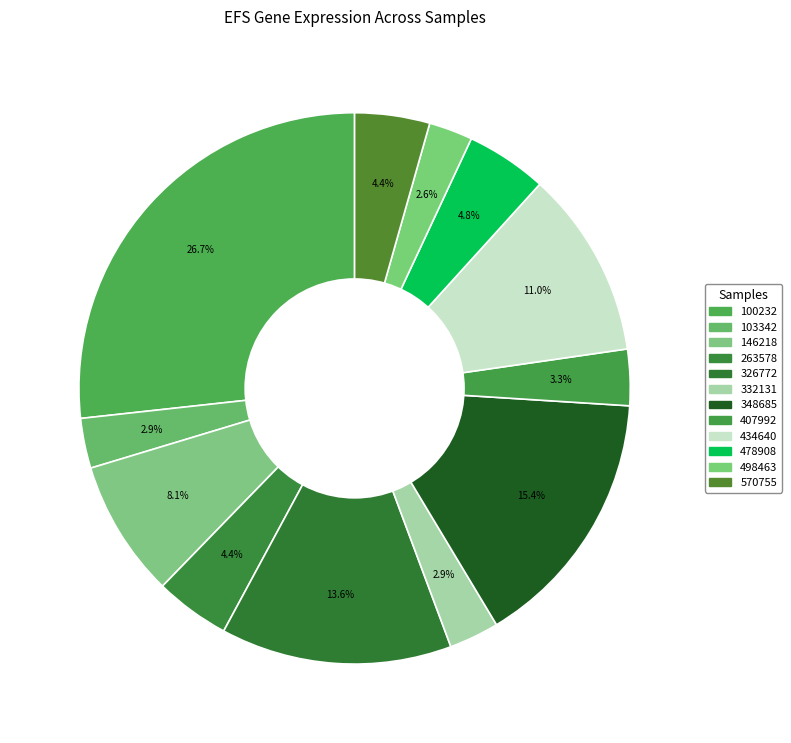

Is 263578 the majority of the pie?

No